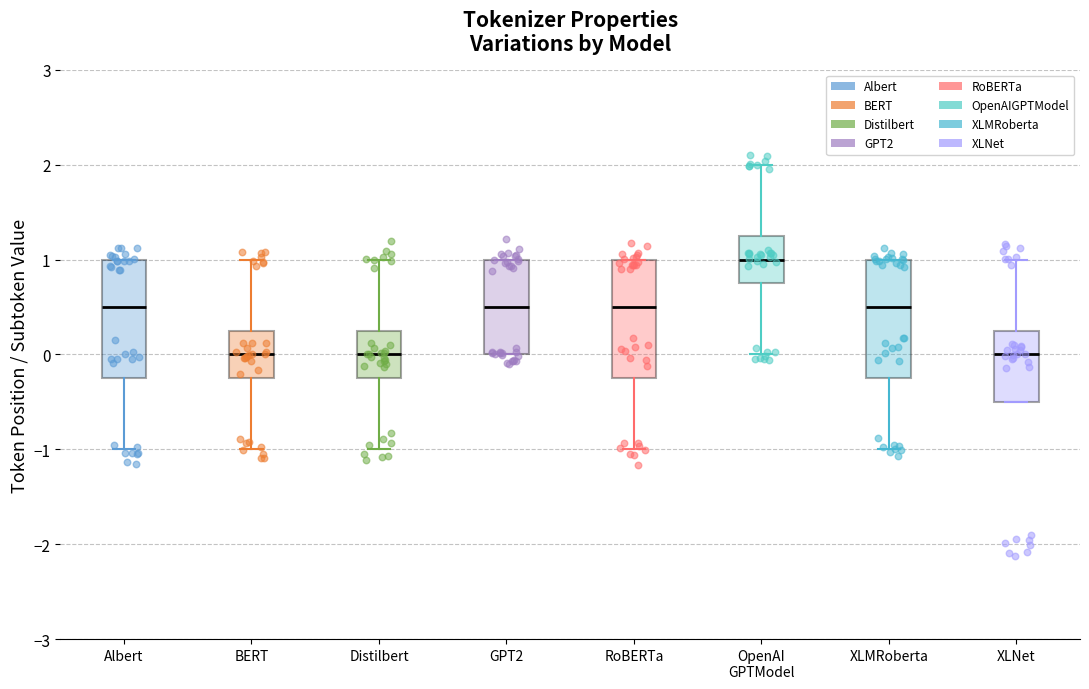

Reading left to right, read every box against the y-axis: the position of its median line, the range the box covers, and the ends of its whiskers. The values are not printed on the chart, so give them approximately, as read against the axis.

Albert: median 0.5, box -0.2 to 1.0, whiskers -1.0 to 1.0
BERT: median 0.0, box -0.2 to 0.3, whiskers -1.0 to 1.0
Distilbert: median 0.0, box -0.2 to 0.3, whiskers -1.0 to 1.0
GPT2: median 0.5, box 0.0 to 1.0, whiskers 0.0 to 1.0
RoBERTa: median 0.5, box -0.2 to 1.0, whiskers -1.0 to 1.0
OpenAI GPTModel: median 1.0, box 0.8 to 1.3, whiskers 0.0 to 2.0
XLMRoberta: median 0.5, box -0.2 to 1.0, whiskers -1.0 to 1.0
XLNet: median 0.0, box -0.5 to 0.3, whiskers -0.5 to 1.0